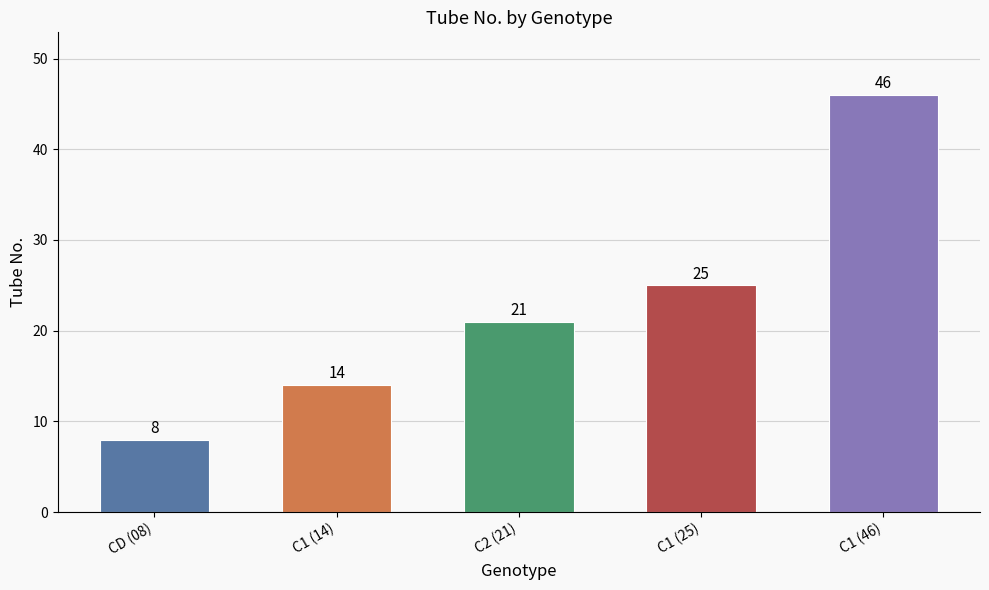

List the labels in order of value, largest first.

C1 (46), C1 (25), C2 (21), C1 (14), CD (08)